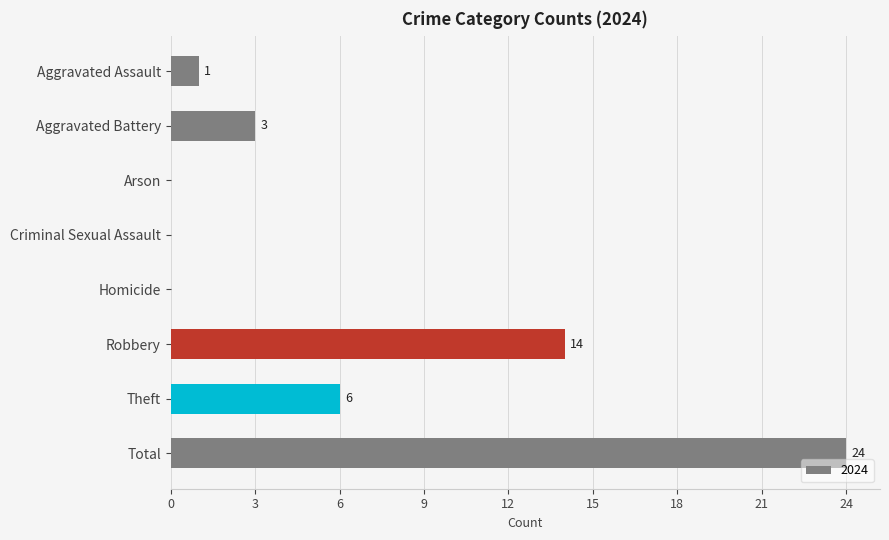

Reading bottom to top, what are all the values shown in this chart?

Total=24	Theft=6	Robbery=14	Homicide=0	Criminal Sexual Assault=0	Arson=0	Aggravated Battery=3	Aggravated Assault=1